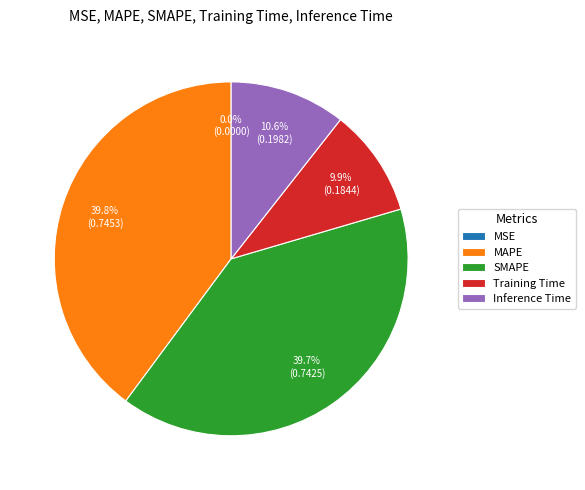

How much of the chart is everything except SMAPE?

60.3%